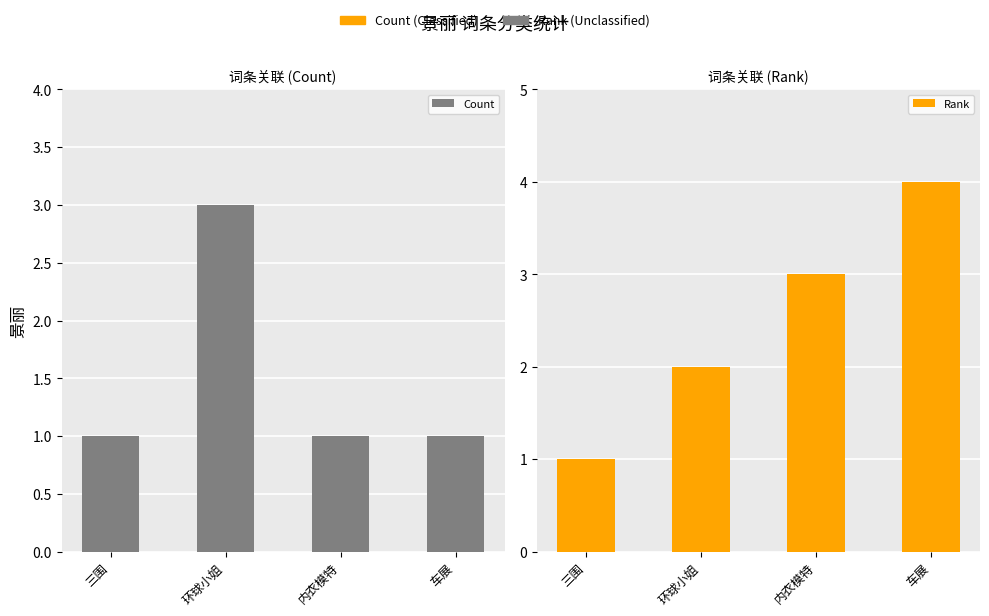

At which category is the sum across all series the highest?

环球小姐